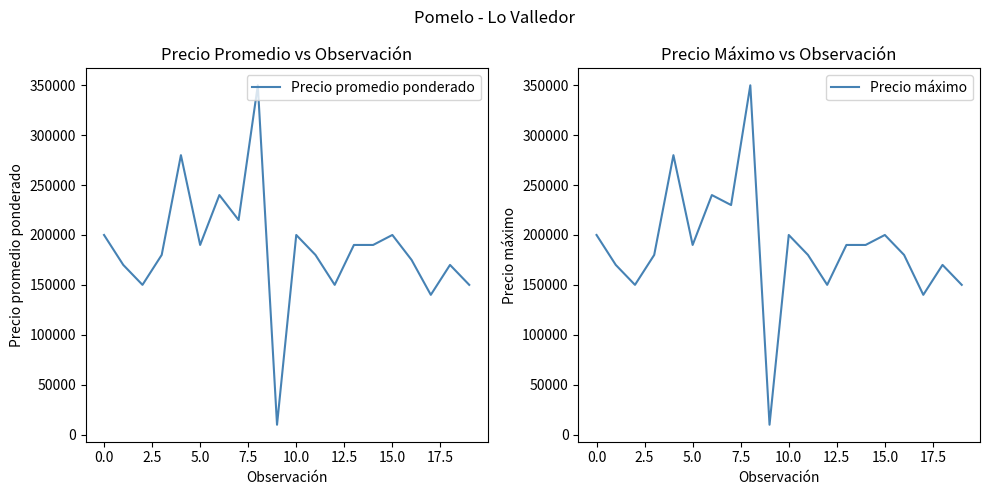

What is the difference between the maximum and minimum values in the Precio promedio ponderado series?

340200